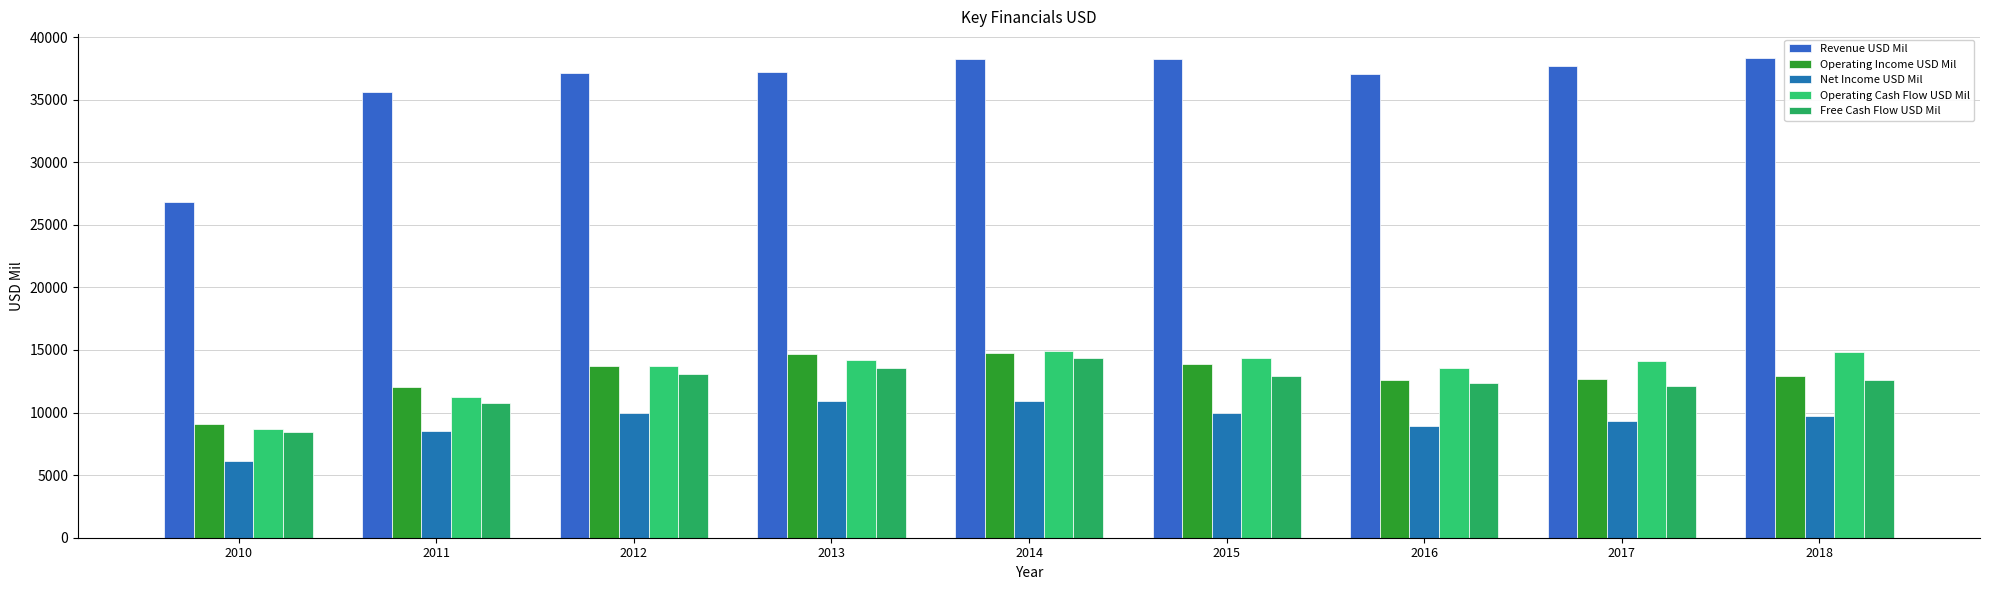

Which series changed the most between 2010 and 2018?

Revenue USD Mil